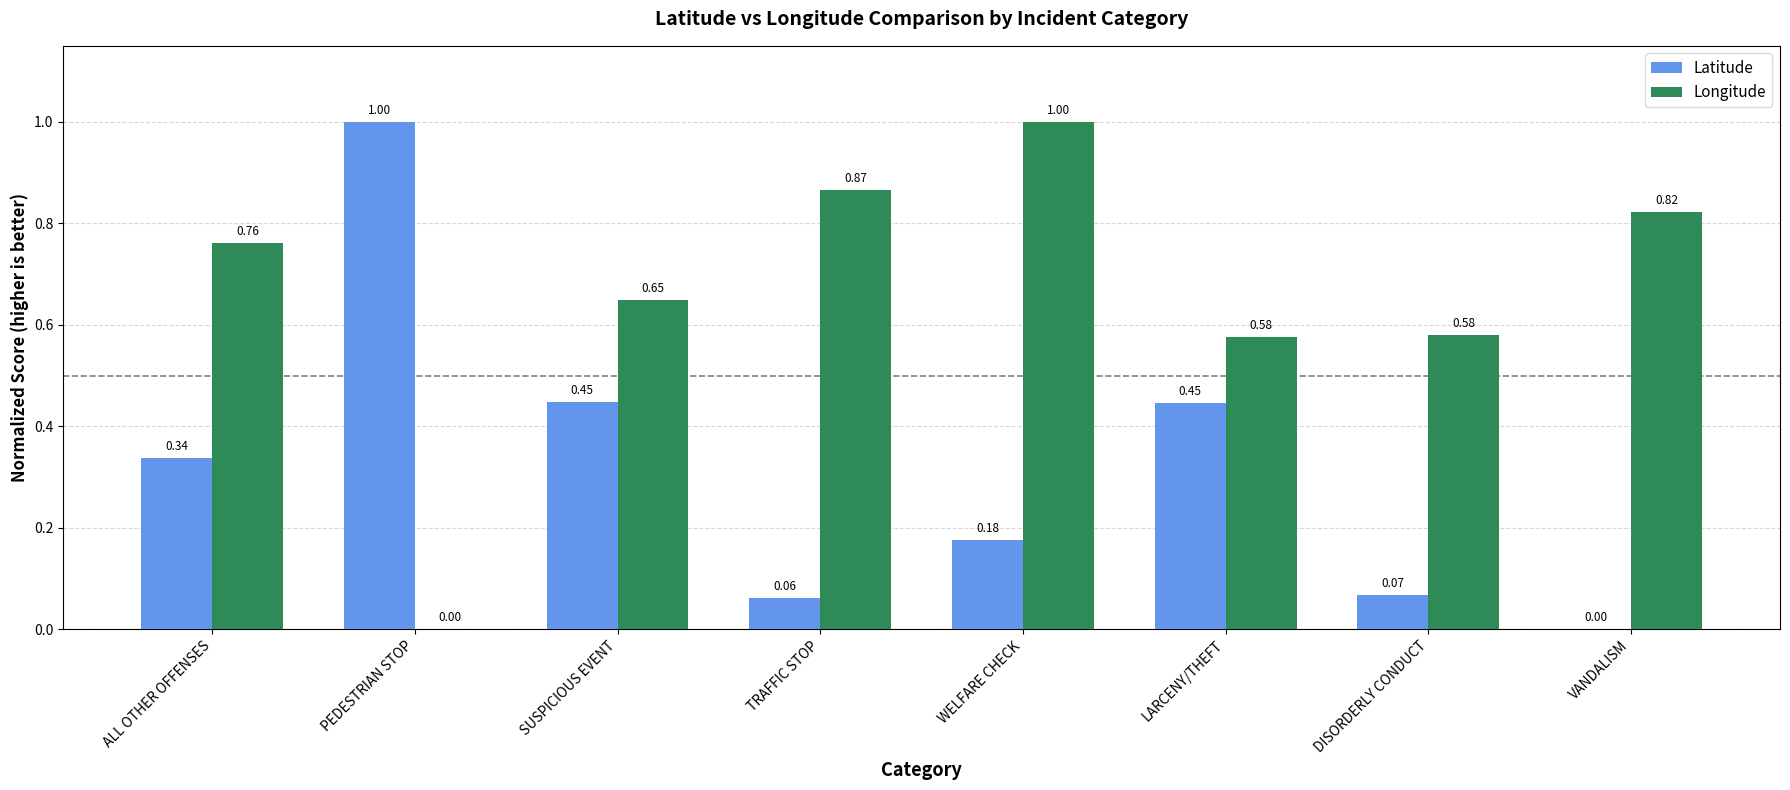

Is the value of Latitude at ALL OTHER OFFENSES greater than the value of Longitude at ALL OTHER OFFENSES?

No